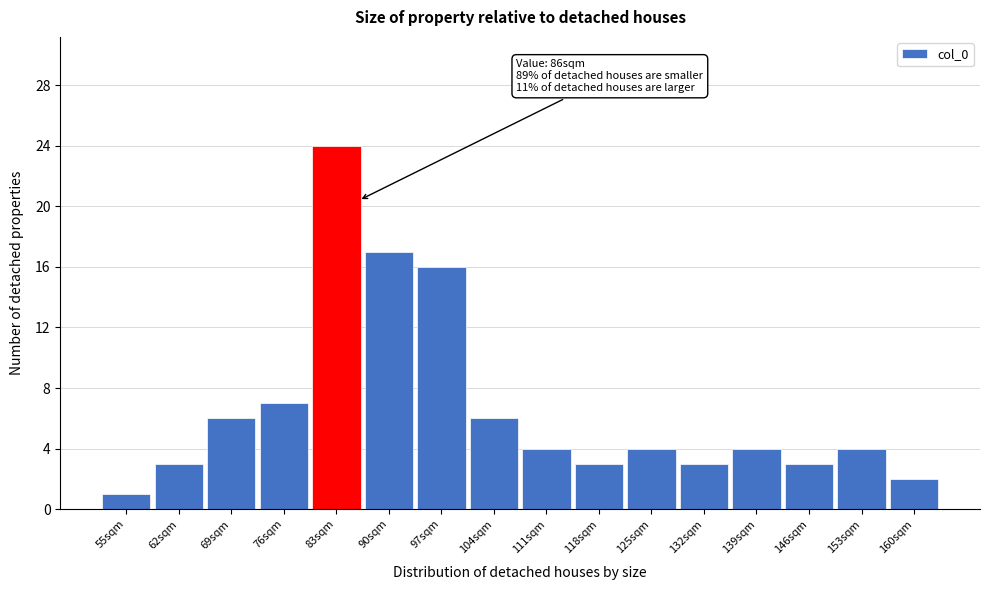

Which range on the x-axis has the tallest bar?

79.5 to 86.5